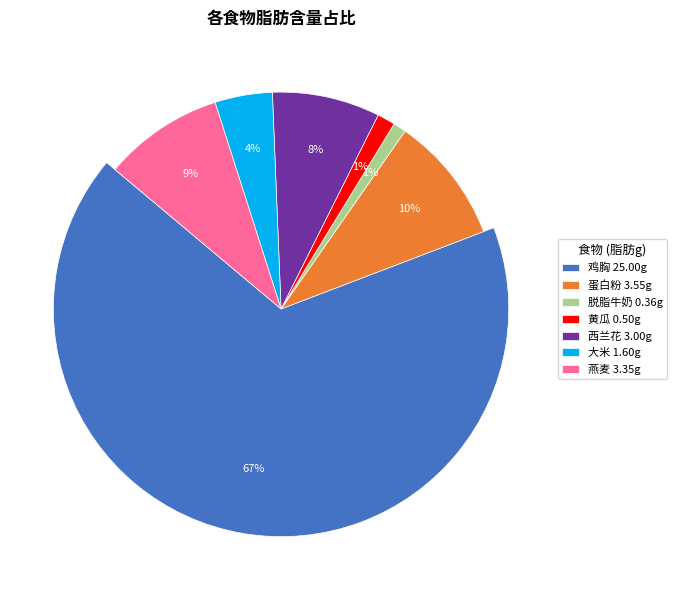

Between 黄瓜 and 鸡胸, which is larger?

鸡胸